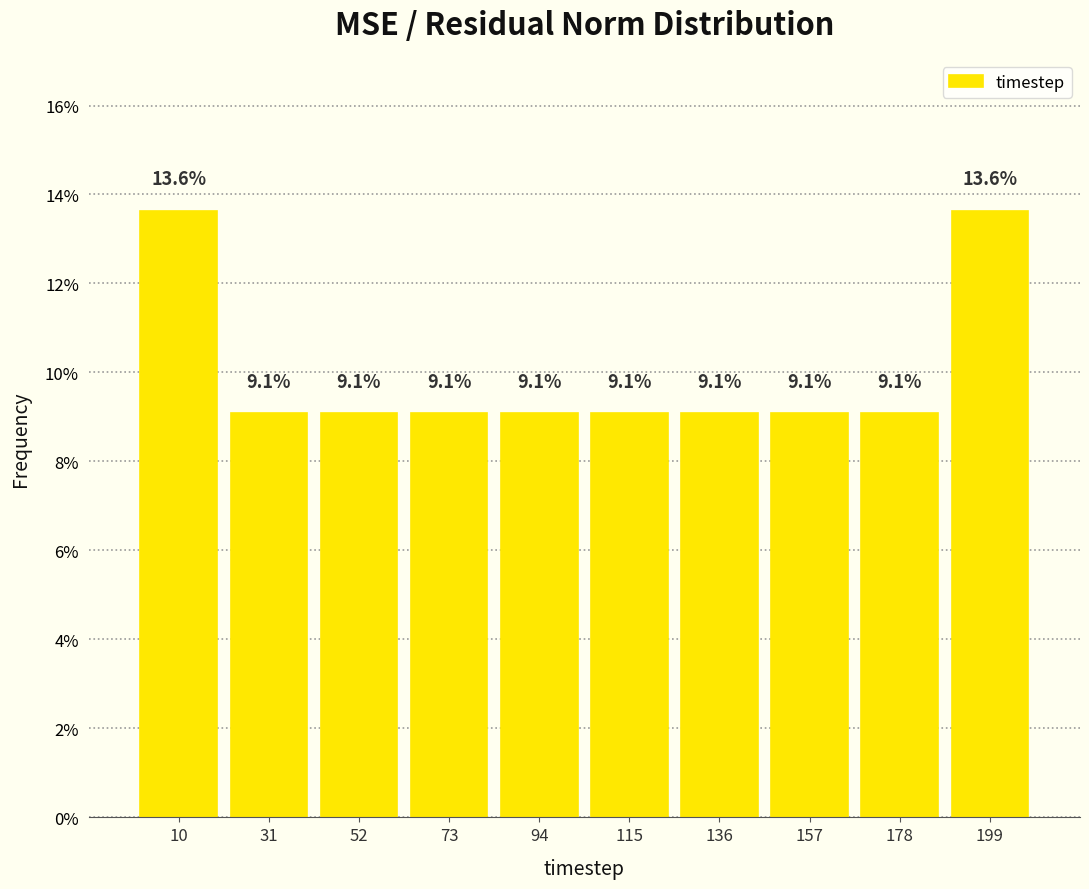

What is the height of the bar covering 84 to 105 on the x-axis? The bar edges are not printed on the chart, so give them approximately, as read against the axis.

9.1